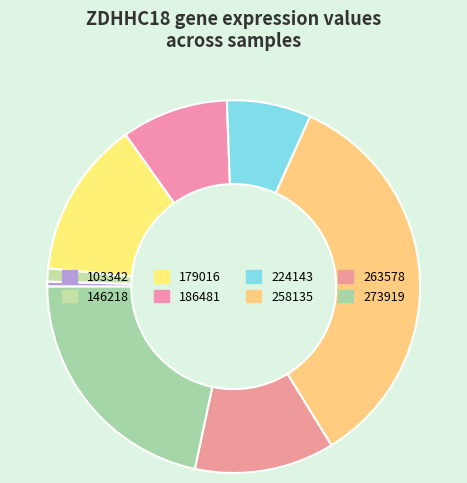

How many segments does this pie chart have?

8